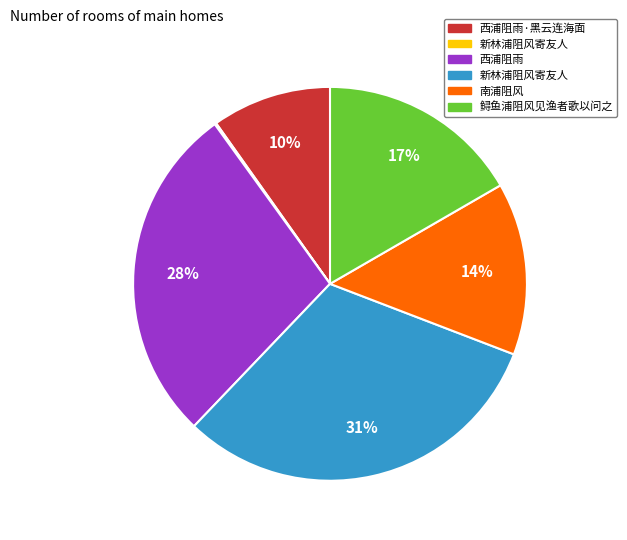

To the nearest percent, what is the average slice percentage?

17%